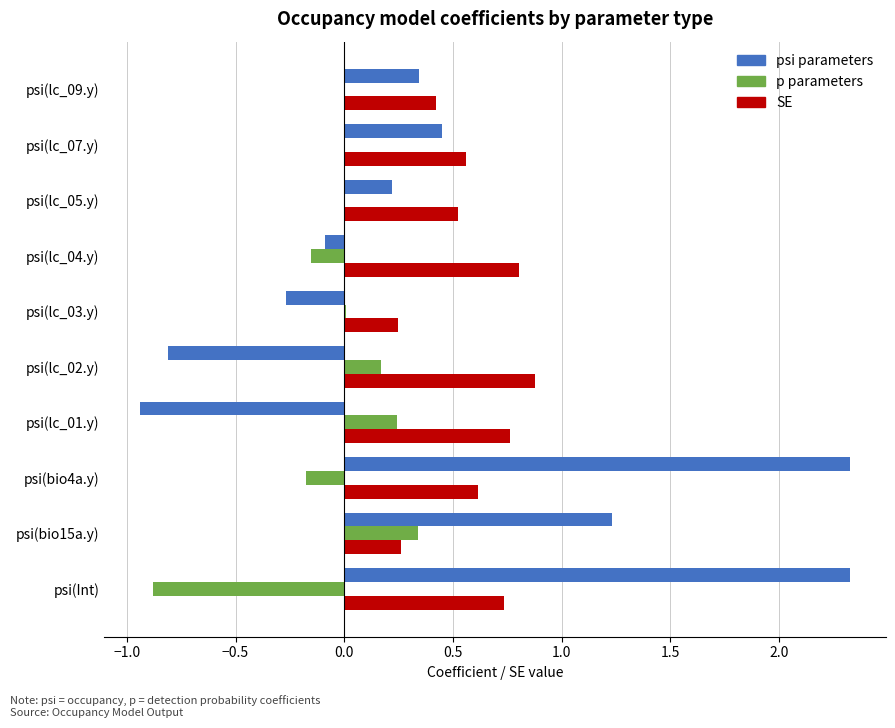

Is the value of p parameters at psi(lc_04.y) greater than the value of SE at psi(lc_05.y)?

No